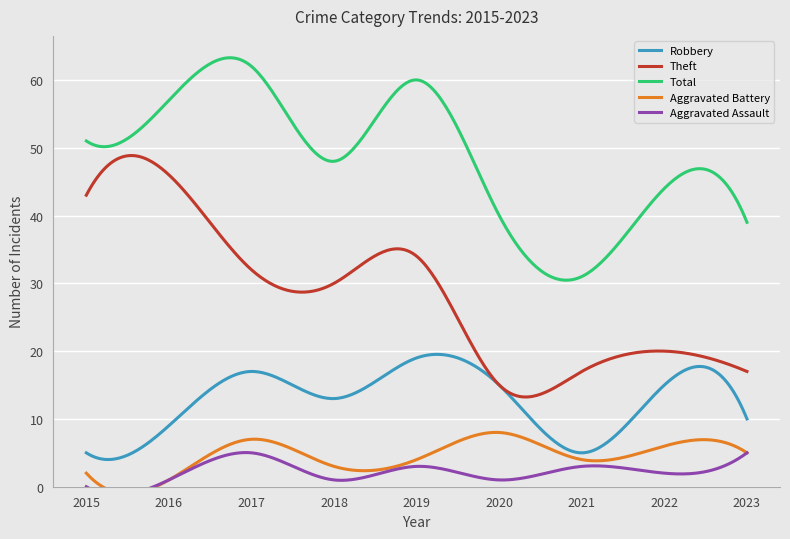

True or false: Aggravated Battery has more than 1 points higher than both neighbors.

True